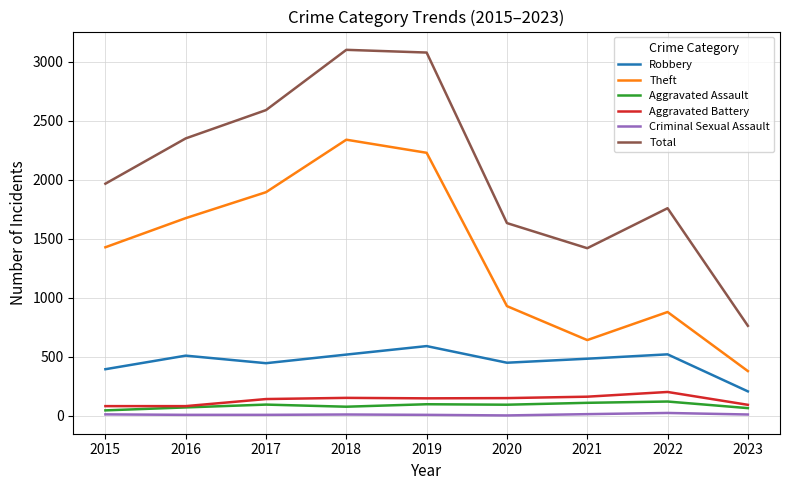

List the series in order of their peak value, lowest first.

Criminal Sexual Assault, Aggravated Assault, Aggravated Battery, Robbery, Theft, Total